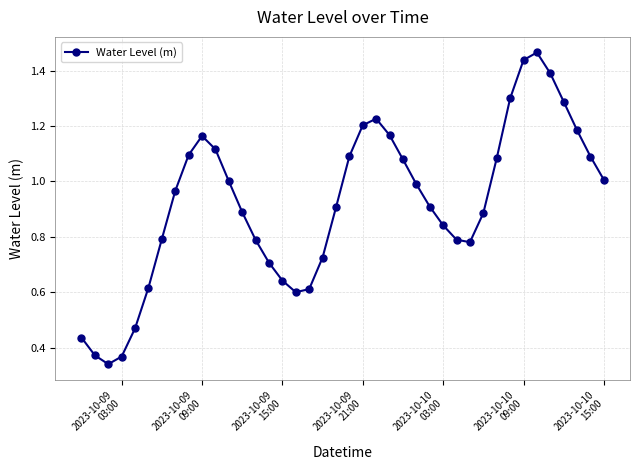

How many lines are shown in the chart?

1